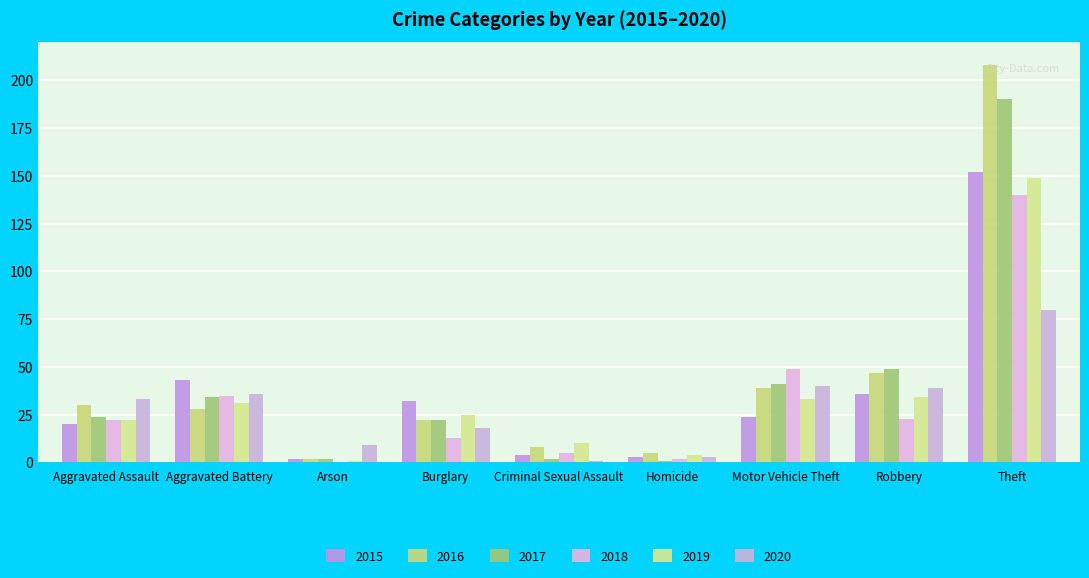

Reading left to right, list all the values displayed in this chart.

2015: Aggravated Assault=20	Aggravated Battery=43	Arson=2	Burglary=32	Criminal Sexual Assault=4	Homicide=3	Motor Vehicle Theft=24	Robbery=36	Theft=152
2016: Aggravated Assault=30	Aggravated Battery=28	Arson=2	Burglary=22	Criminal Sexual Assault=8	Homicide=5	Motor Vehicle Theft=39	Robbery=47	Theft=208
2017: Aggravated Assault=24	Aggravated Battery=34	Arson=2	Burglary=22	Criminal Sexual Assault=2	Homicide=1	Motor Vehicle Theft=41	Robbery=49	Theft=190
2018: Aggravated Assault=22	Aggravated Battery=35	Arson=0	Burglary=13	Criminal Sexual Assault=5	Homicide=2	Motor Vehicle Theft=49	Robbery=23	Theft=140
2019: Aggravated Assault=22	Aggravated Battery=31	Arson=1	Burglary=25	Criminal Sexual Assault=10	Homicide=4	Motor Vehicle Theft=33	Robbery=34	Theft=149
2020: Aggravated Assault=33	Aggravated Battery=36	Arson=9	Burglary=18	Criminal Sexual Assault=1	Homicide=3	Motor Vehicle Theft=40	Robbery=39	Theft=80